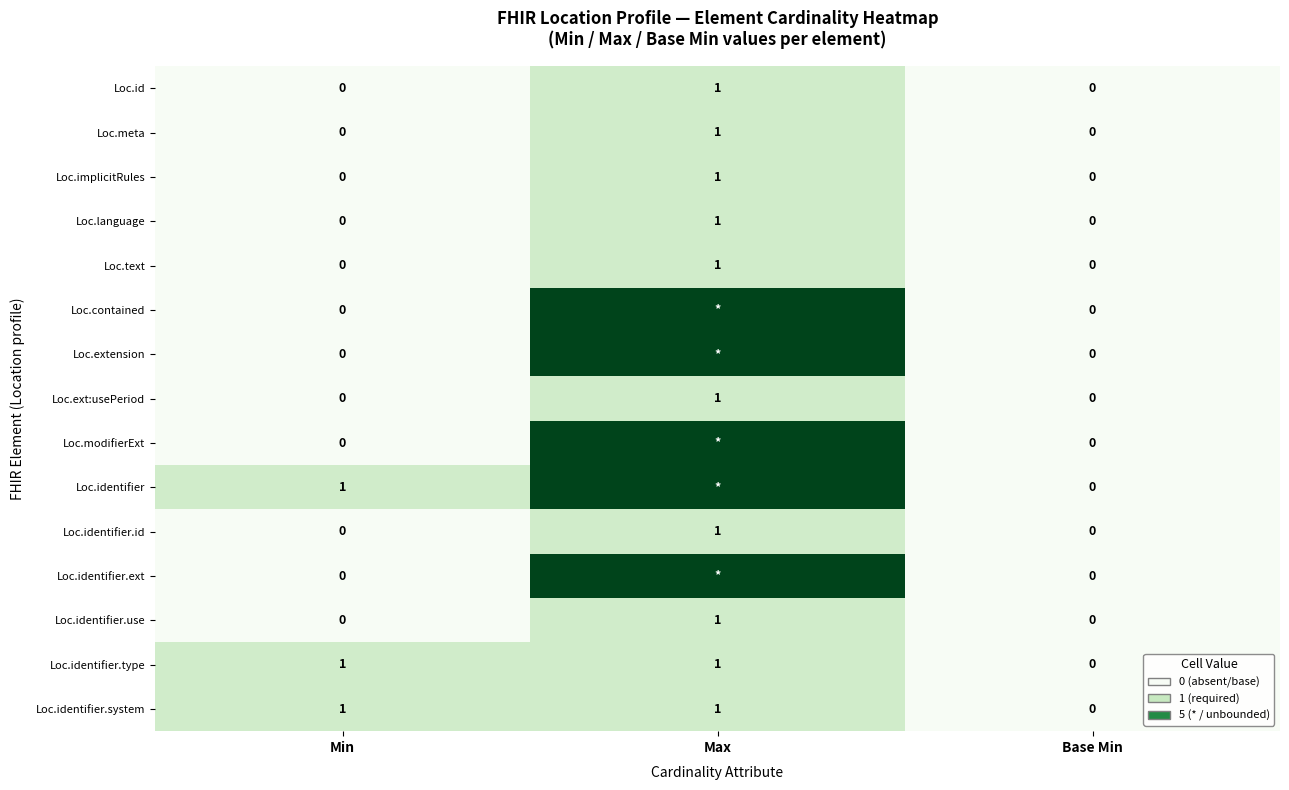

How many data points in Loc.identifier.type are less than 1?

1